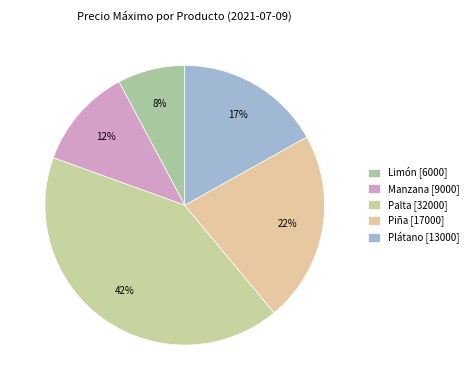

What is the total percentage of Piña and Palta?

63.6%